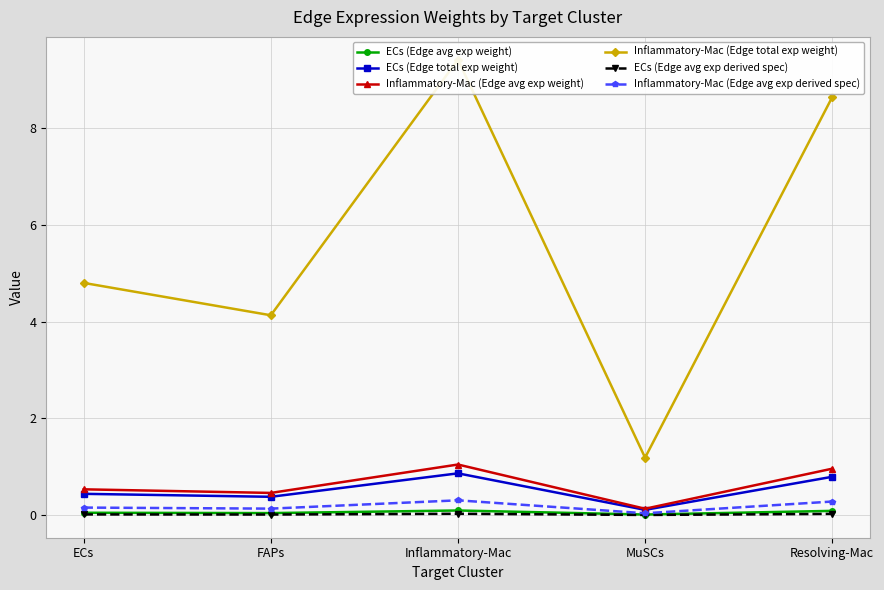

List the series in order of their peak value, highest first.

Inflammatory-Mac (Edge total exp weight), Inflammatory-Mac (Edge avg exp weight), ECs (Edge total exp weight), Inflammatory-Mac (Edge avg exp derived spec), ECs (Edge avg exp weight), ECs (Edge avg exp derived spec)